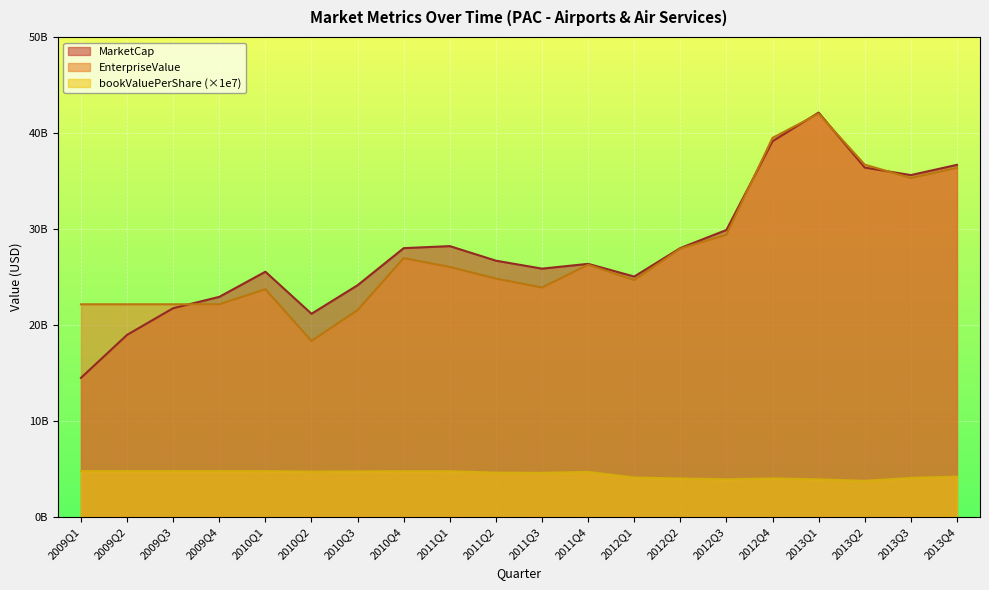

What position from the right is 2009Q3?

18